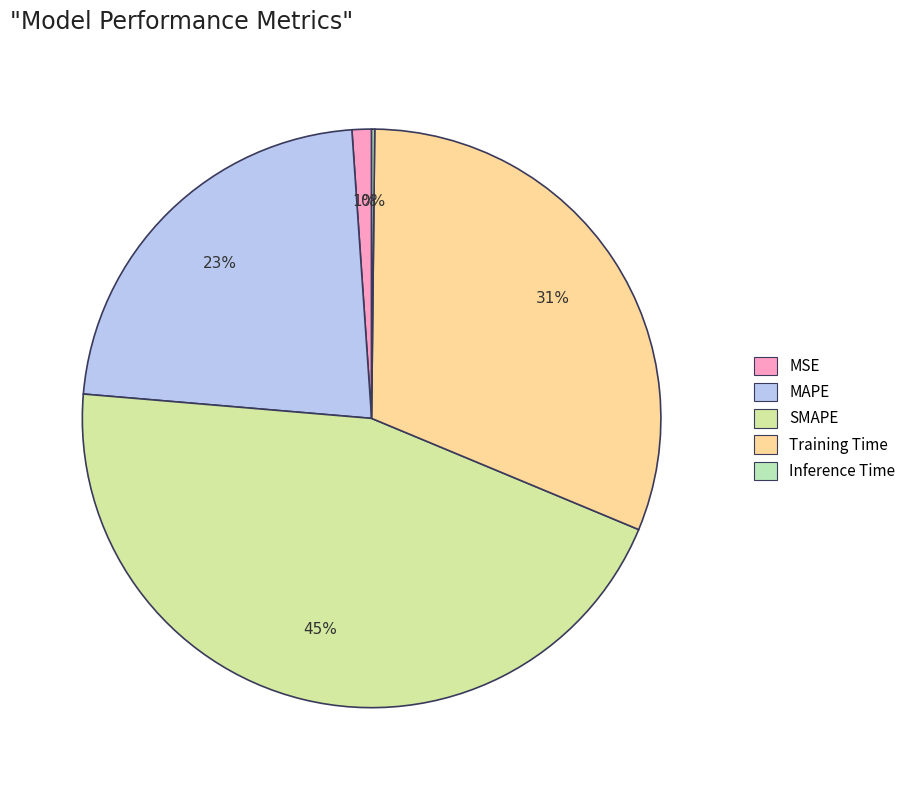

What is the ratio of the value at Training Time to the value at SMAPE?

0.7